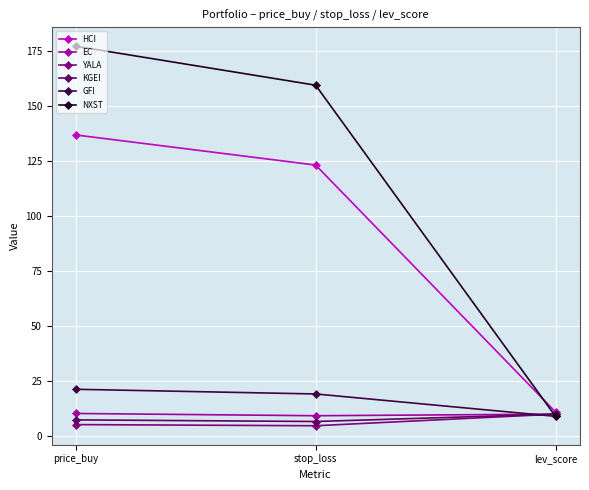

Is it true that YALA equals 5.2 at price_buy?

True